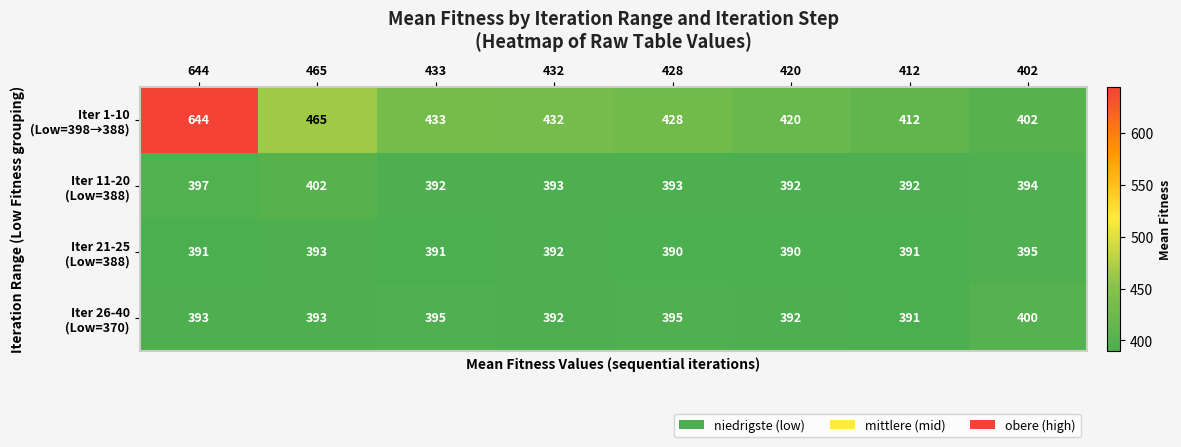

How many distinct data groups are displayed?

4